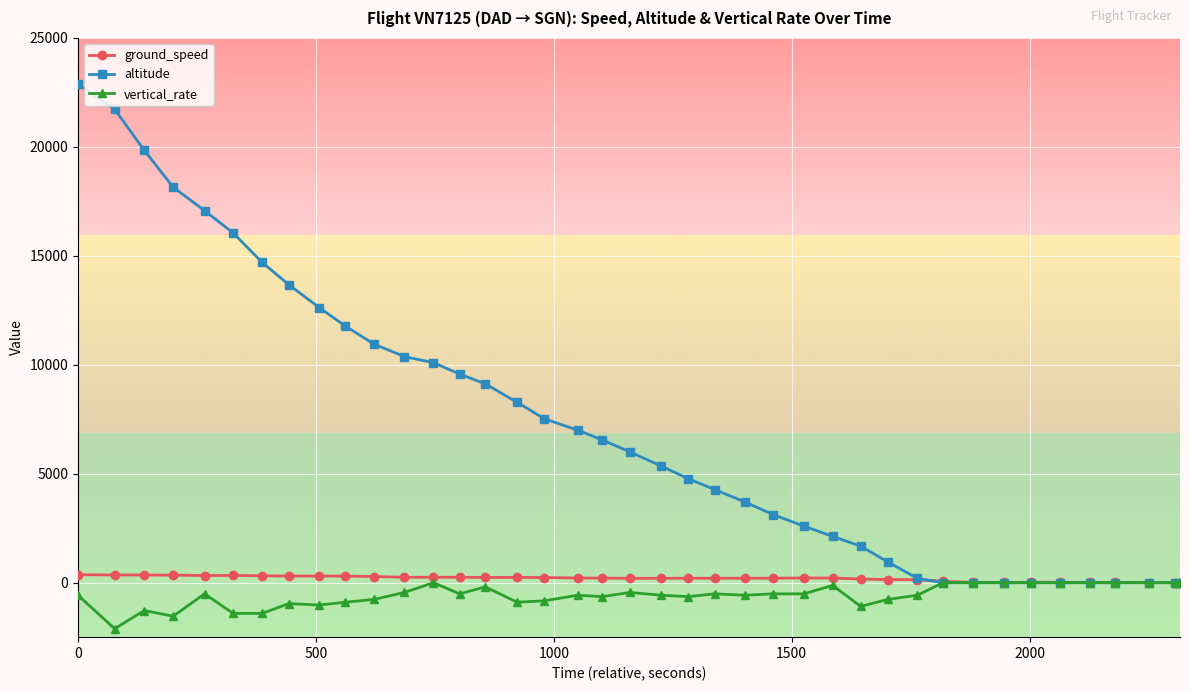

How many lines are shown in the chart?

3